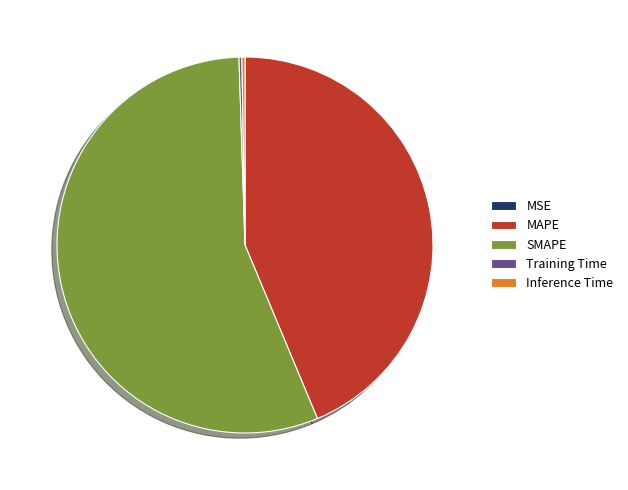

Which slice is the largest?

SMAPE